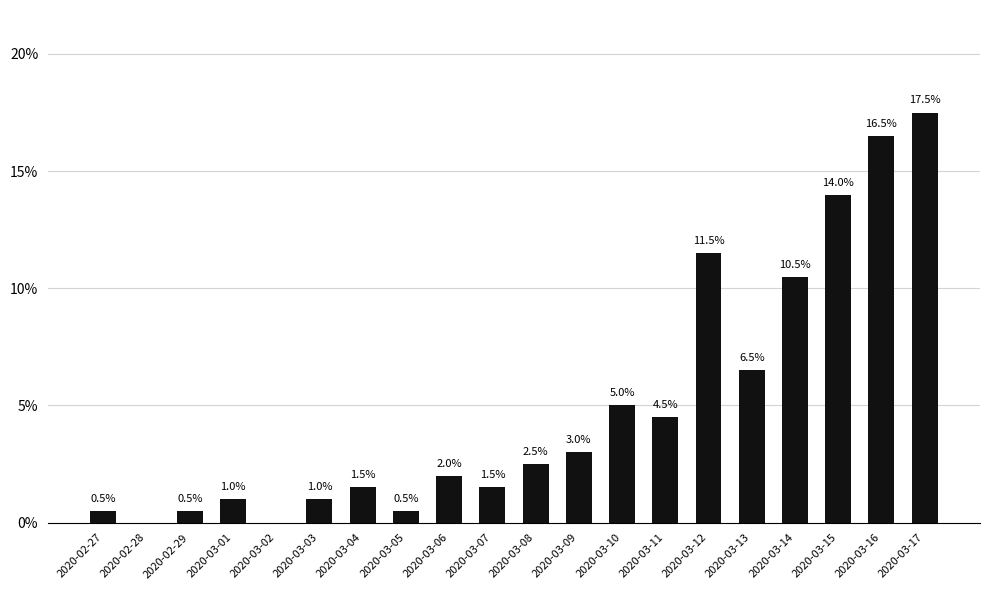

What is the average value?

5.0